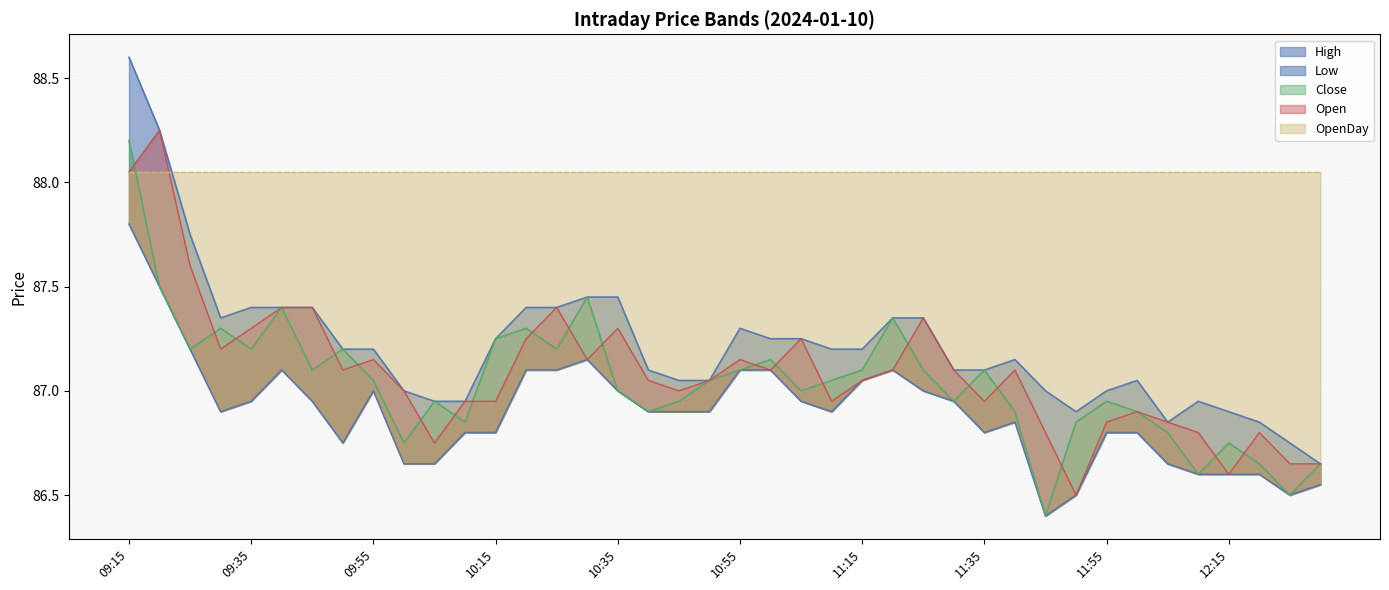

True or false: Close has a value of 87.2 at 09:50.

True